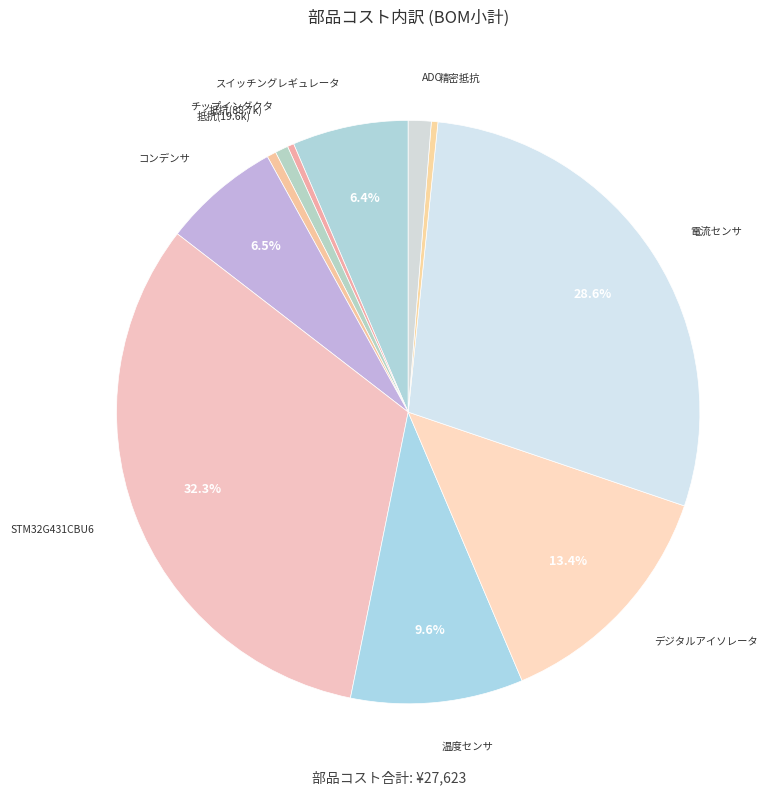

Which category has the smallest portion of the pie?

チップインダクタ